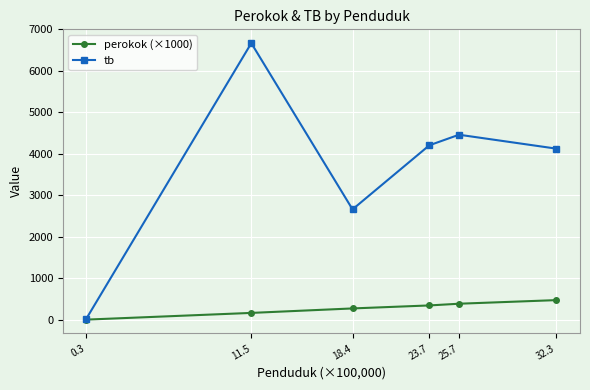

Which series has the widest spread of values?

tb